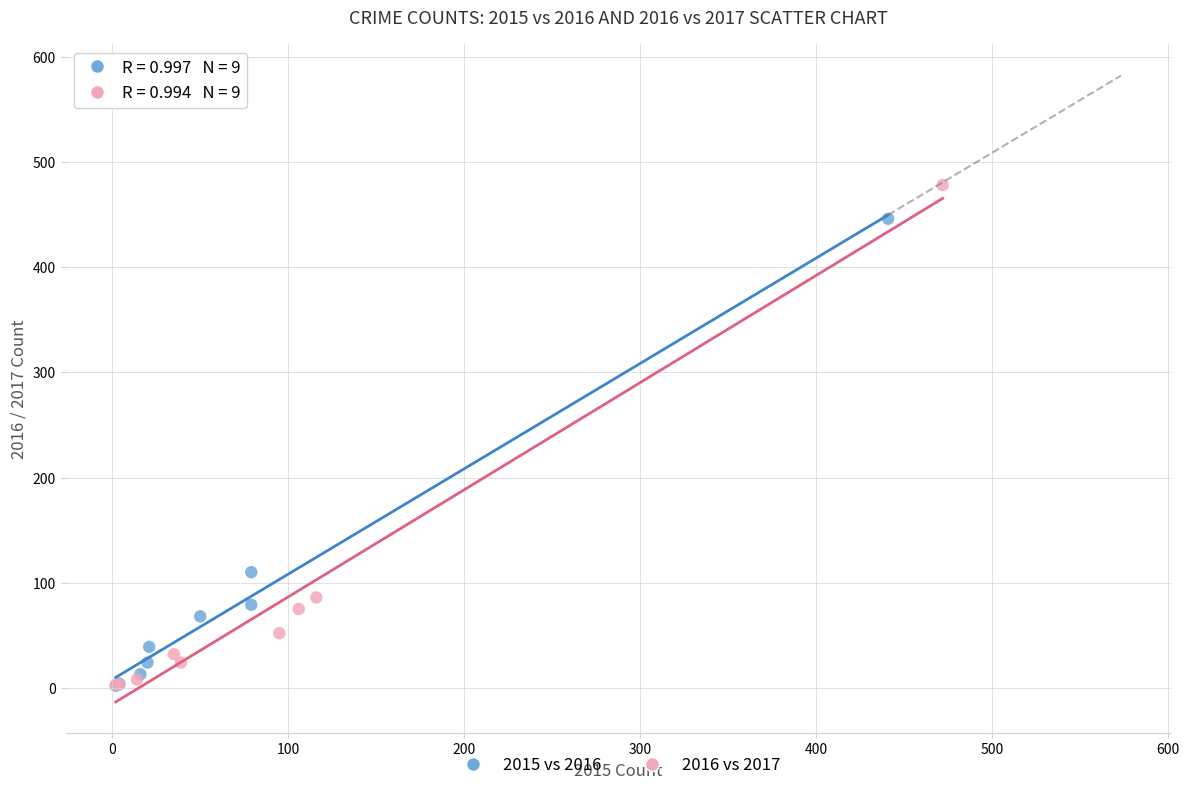

Which series has the largest Y range (max minus min)?

2016 vs 2017